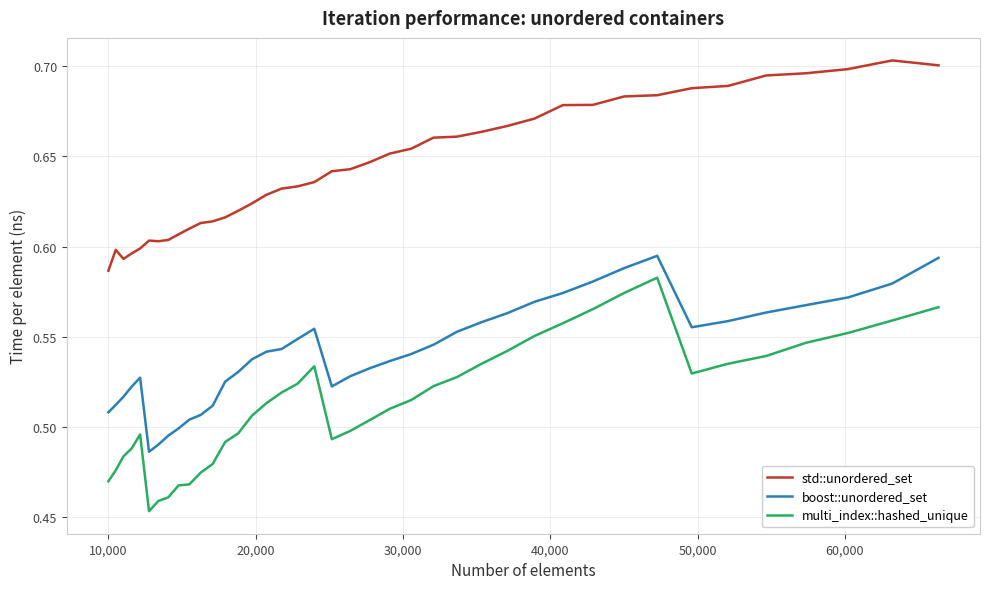

Is this an area chart (filled region under the line)?

No